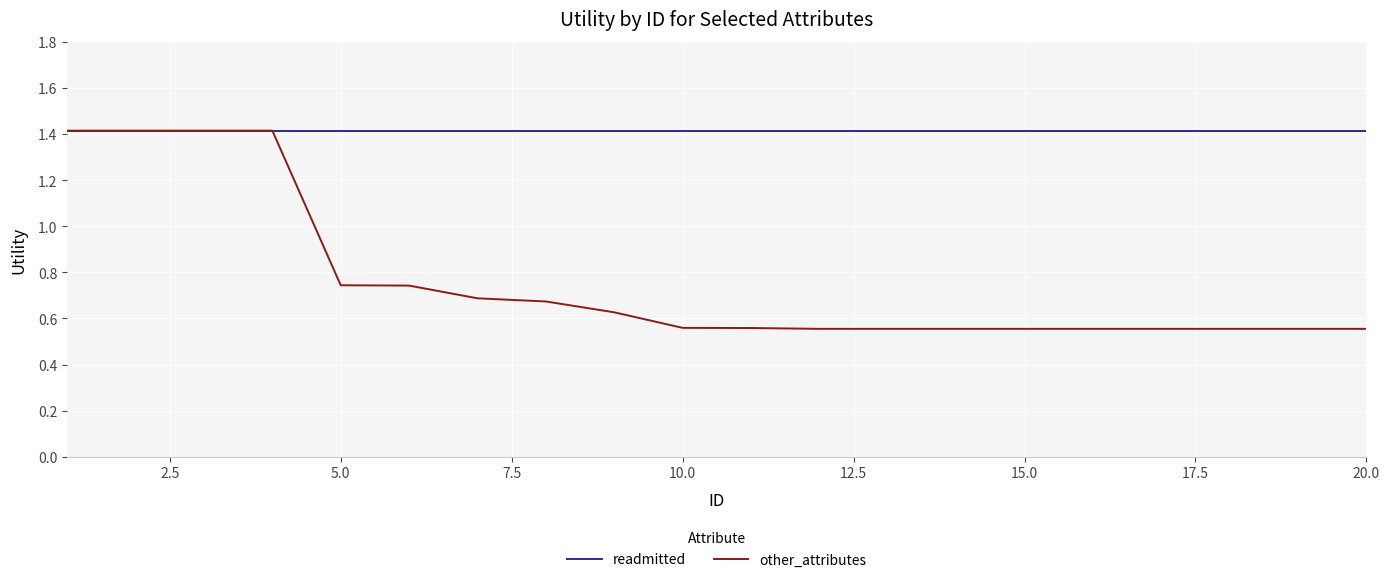

Which series has the largest range (max minus min)?

other_attributes